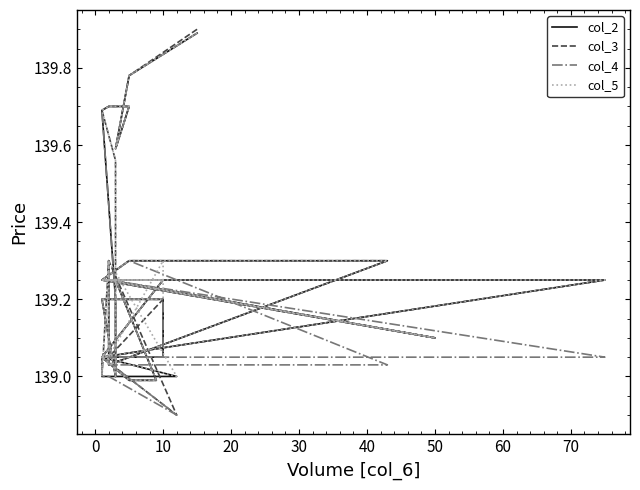

True or false: col_5 and col_2 intersect in this chart.

False